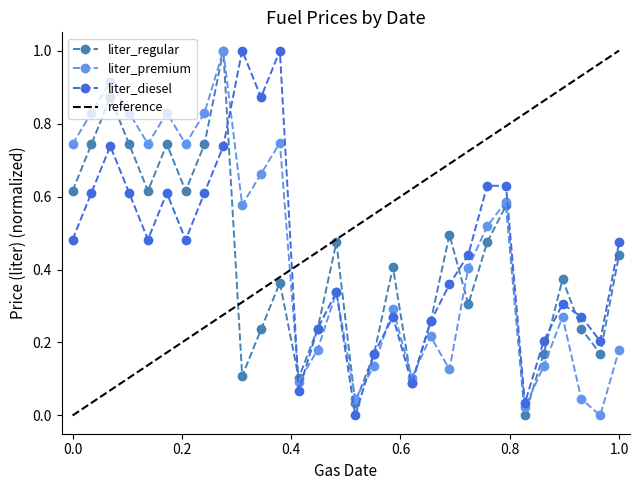

How many lines are shown in the chart?

3